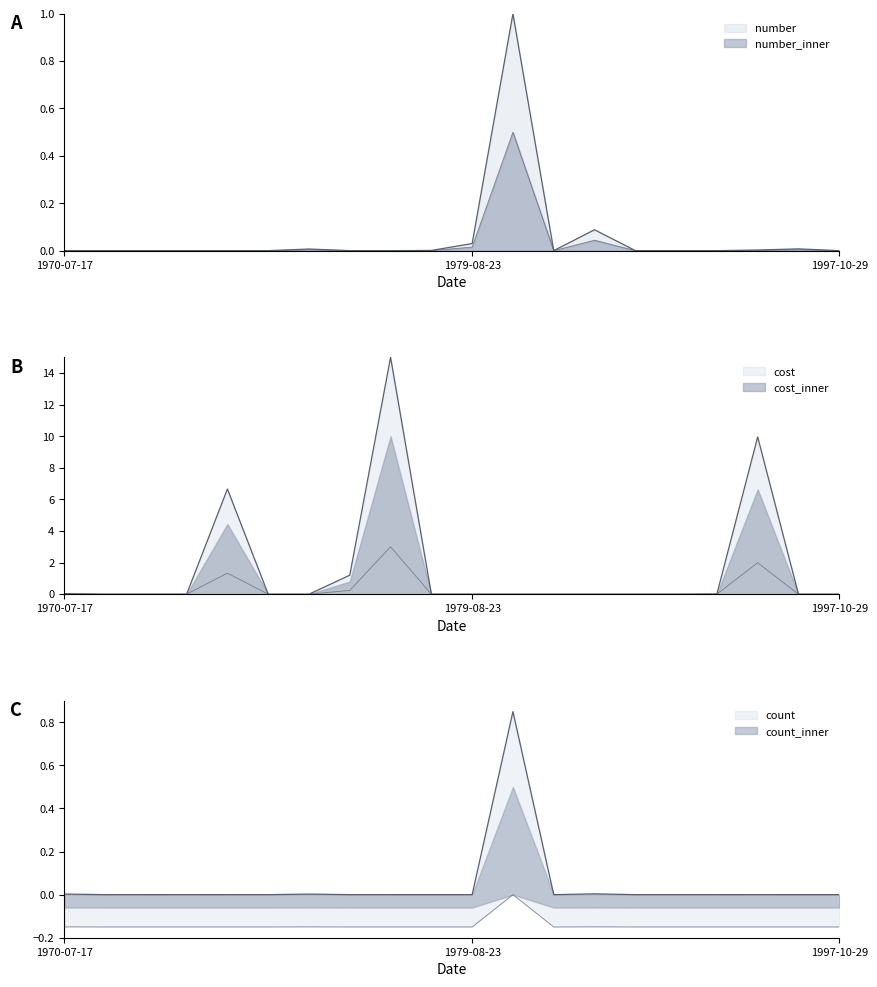

What is the sum of all number values?

1.1